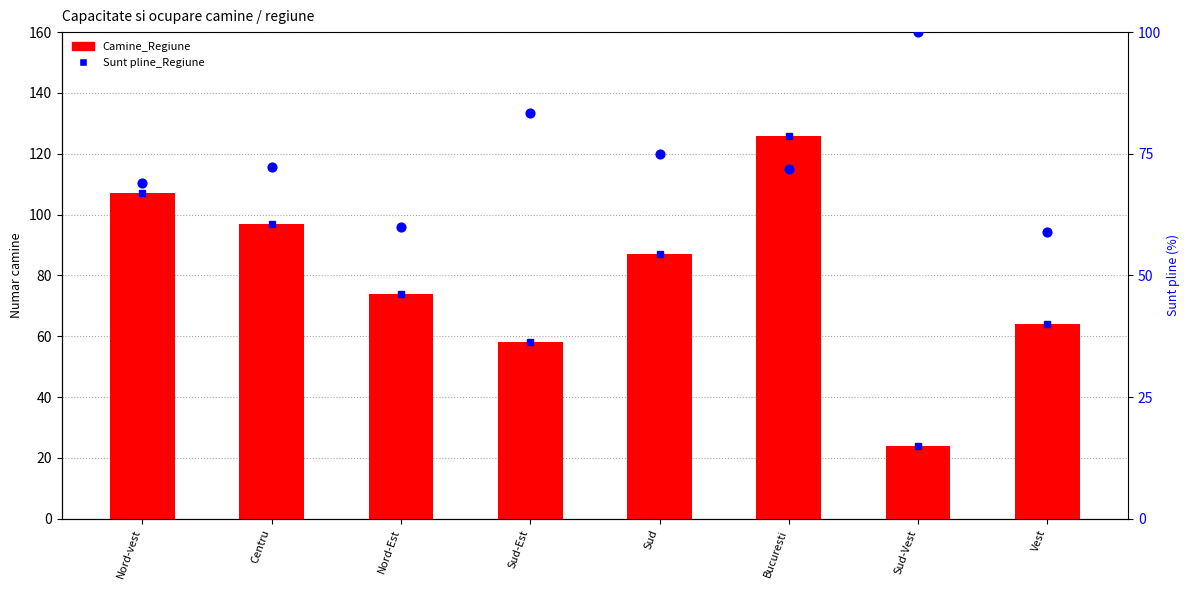

Which series has the largest Y range (max minus min)?

Camine_Regiune